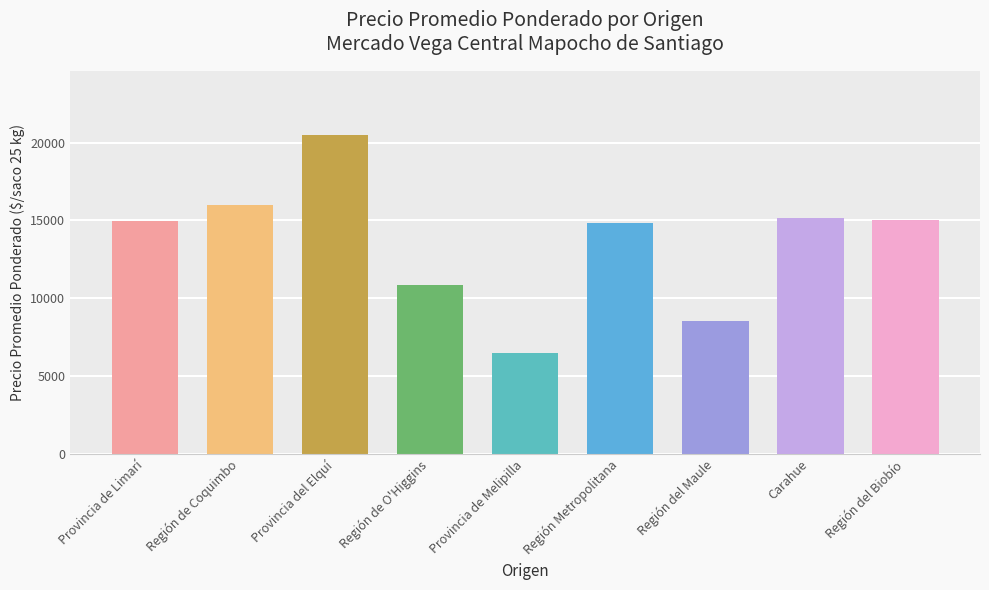

At which category does the chart reach its peak across all series?

Provincia del Elquí